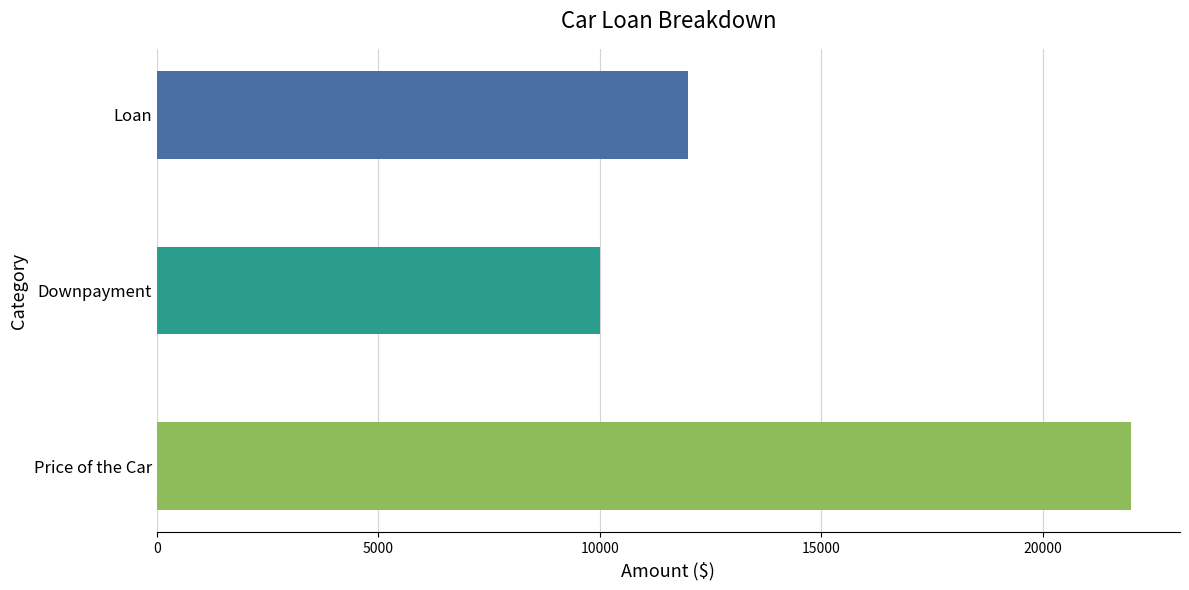

At which label does the data first exceed 12000?

Price of the Car